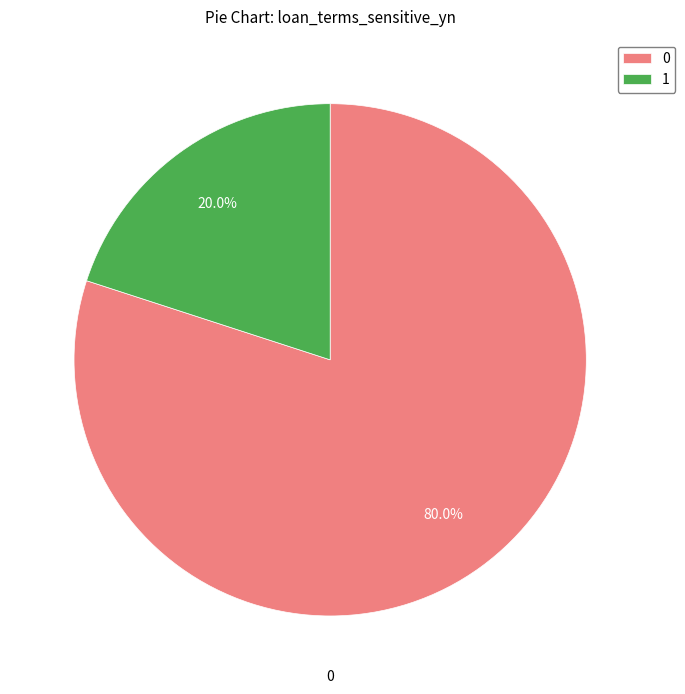

Does any single category account for the majority?

Yes